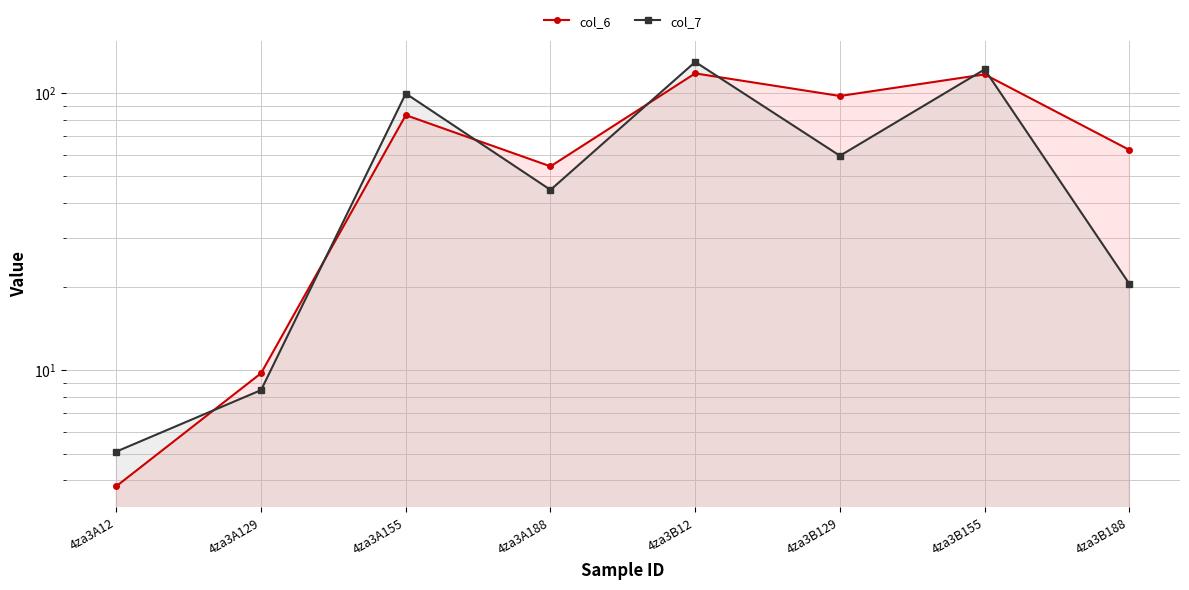

What is the value of the col_6 point at the 4th from the left?

54.4